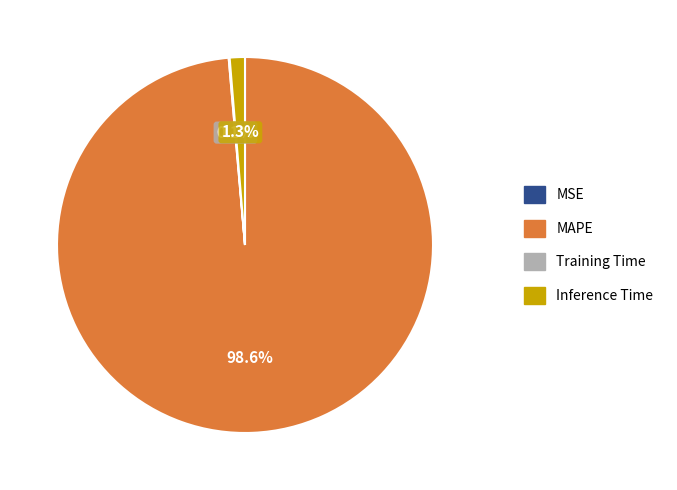

Is there any slice that represents more than half of the pie?

Yes